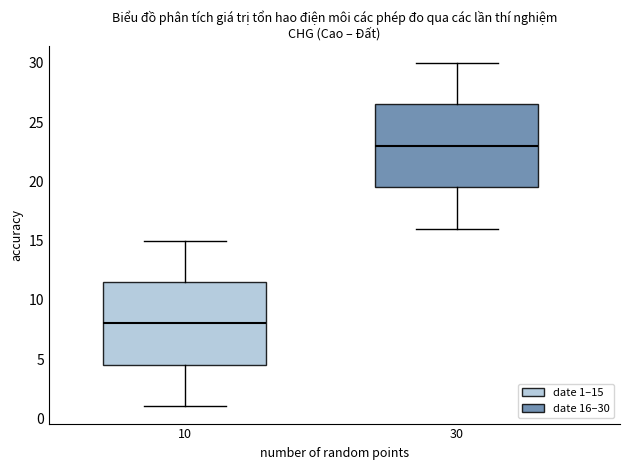

Reading left to right, read every box against the y-axis: the position of its median line, the range the box covers, and the ends of its whiskers. The values are not printed on the chart, so give them approximately, as read against the axis.

10: median 8.0, box 4.5 to 11.5, whiskers 1.0 to 15.0
30: median 23.0, box 19.5 to 26.5, whiskers 16.0 to 30.0